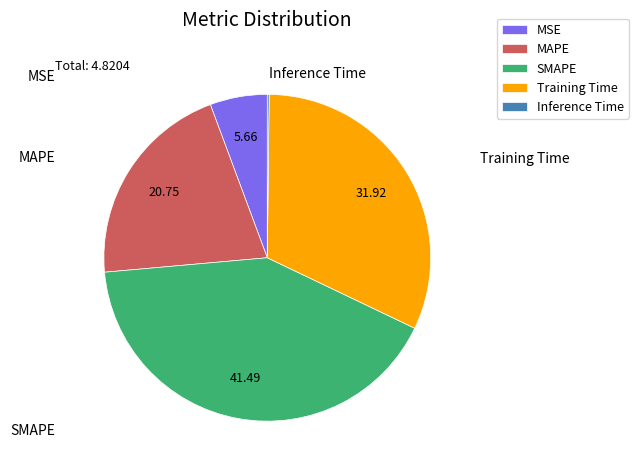

Between SMAPE and Training Time, which is larger?

SMAPE